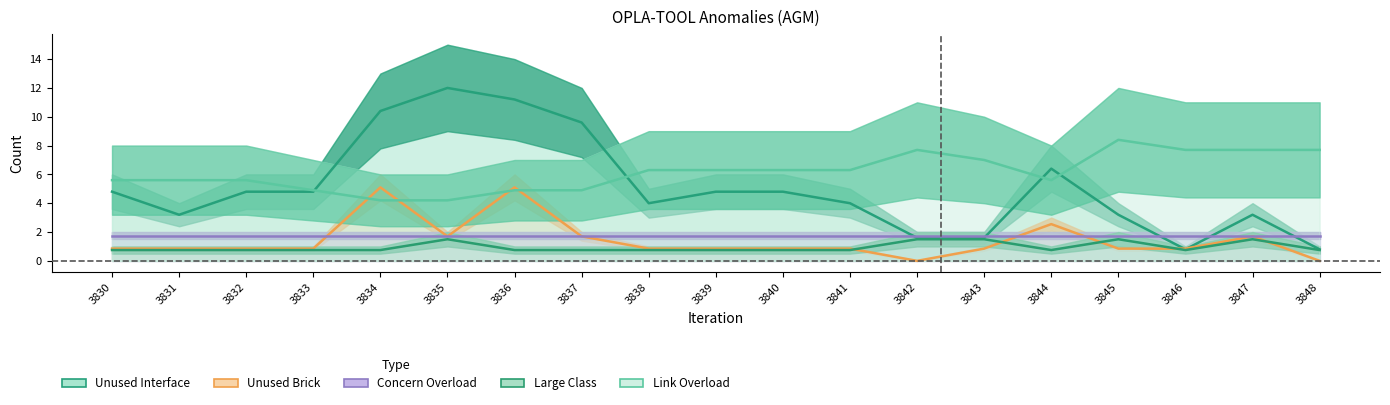

How many interior local valleys does the Link Overload series have?

1